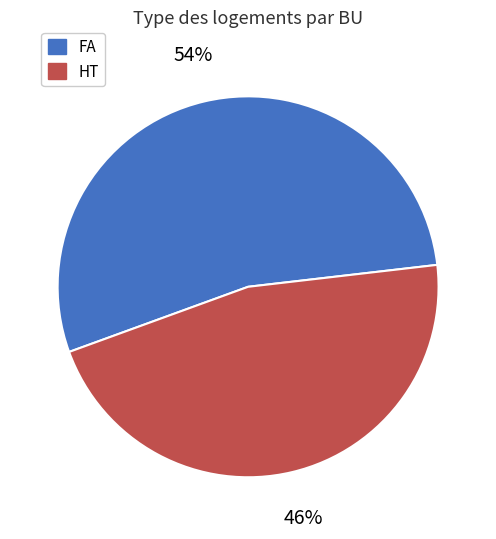

How many slices are in this pie chart?

2